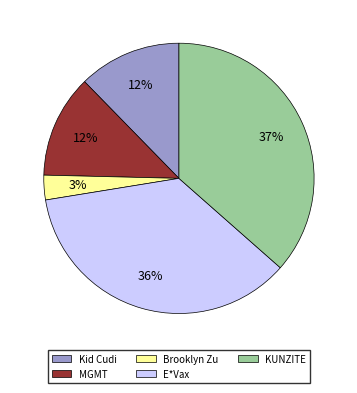

The E*Vax slice represents 42% of the pie. True or false?

False